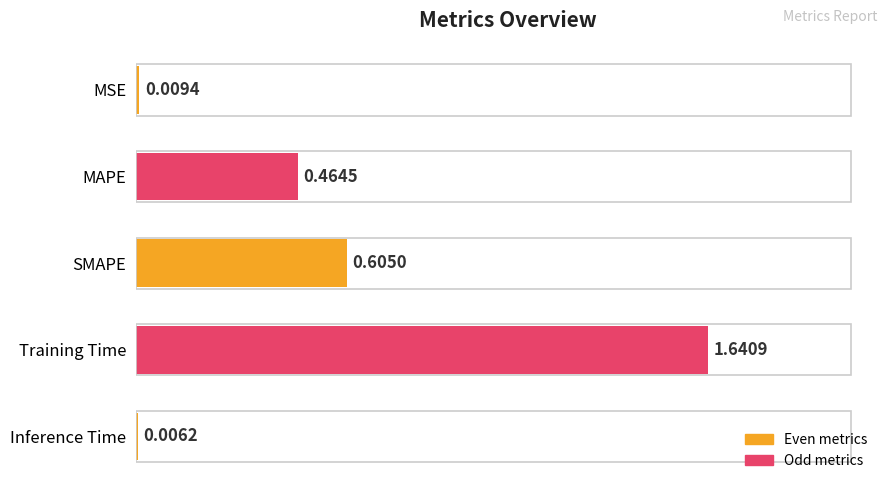

What is the sum of the values at SMAPE and MAPE?

1.1